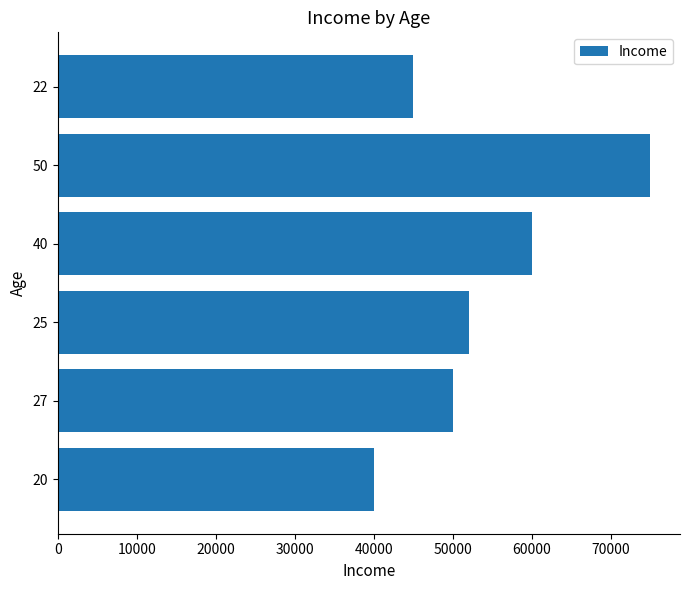

What is the ratio of the value at 22 to the value at 27?

0.9